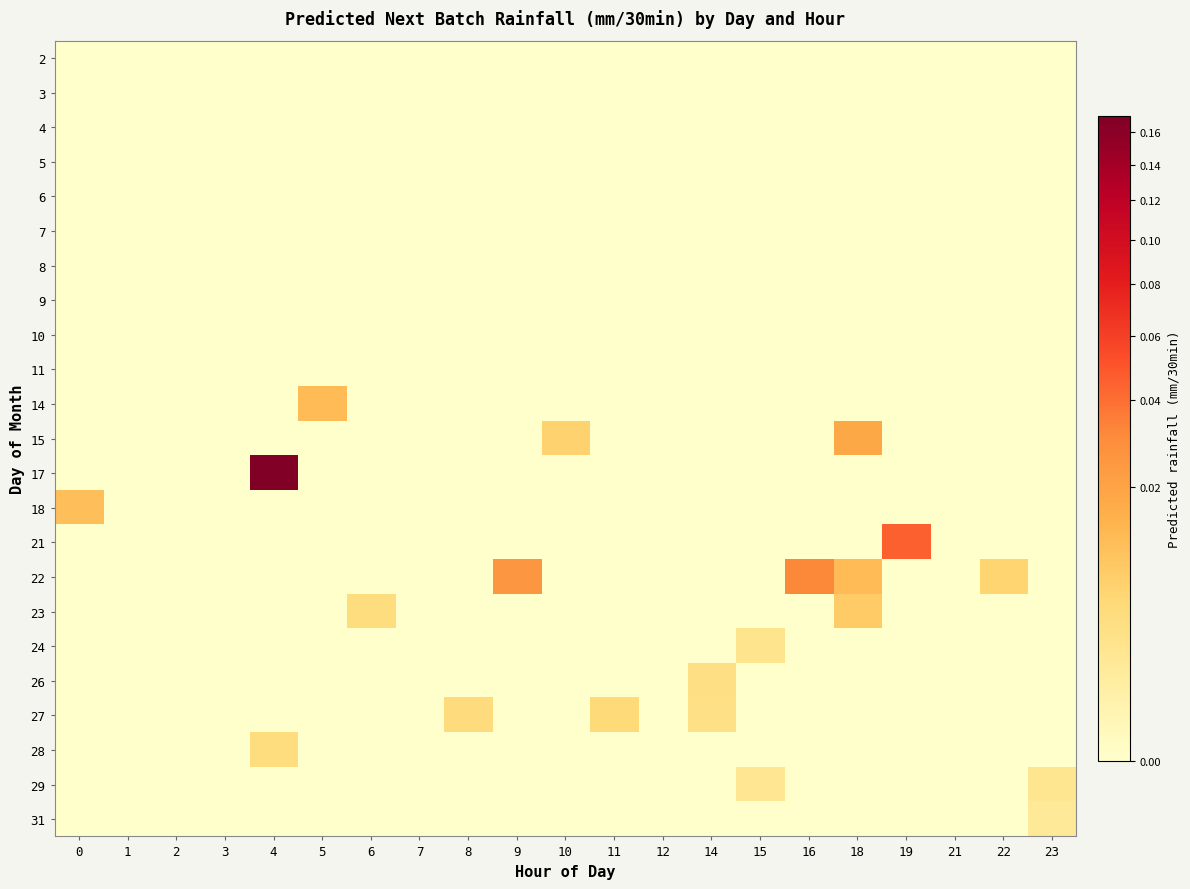

Which has a higher value, 18 or 5?

18